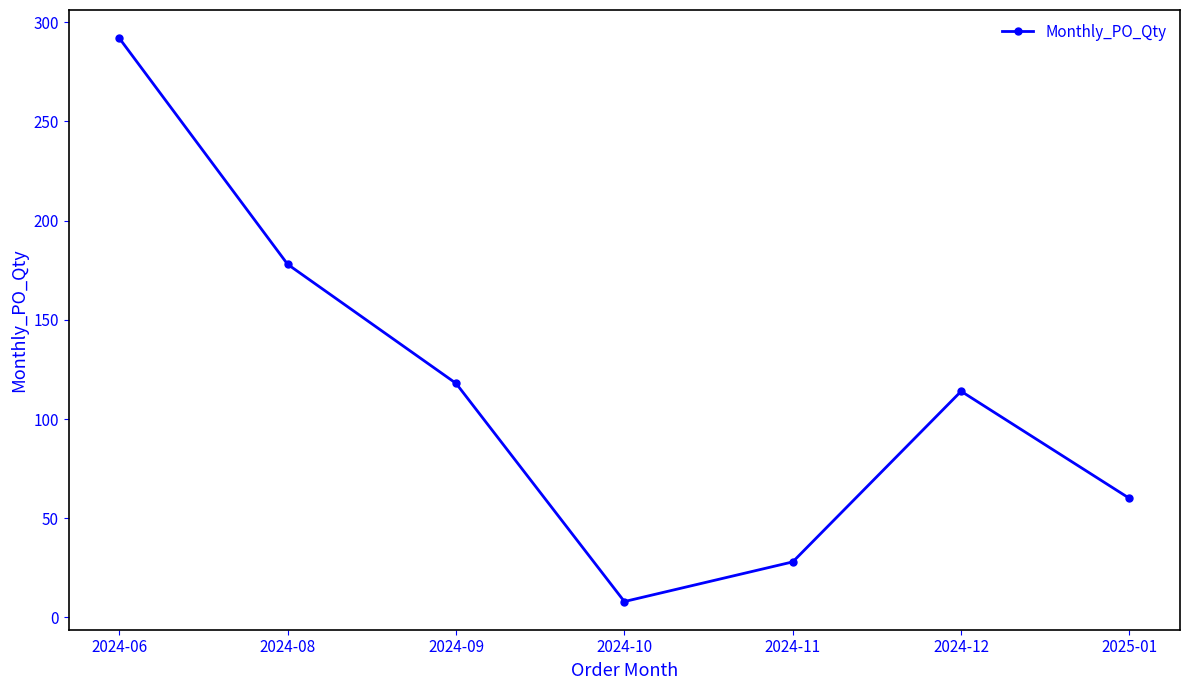

Is it true that the value at 2024-09 is 118?

True